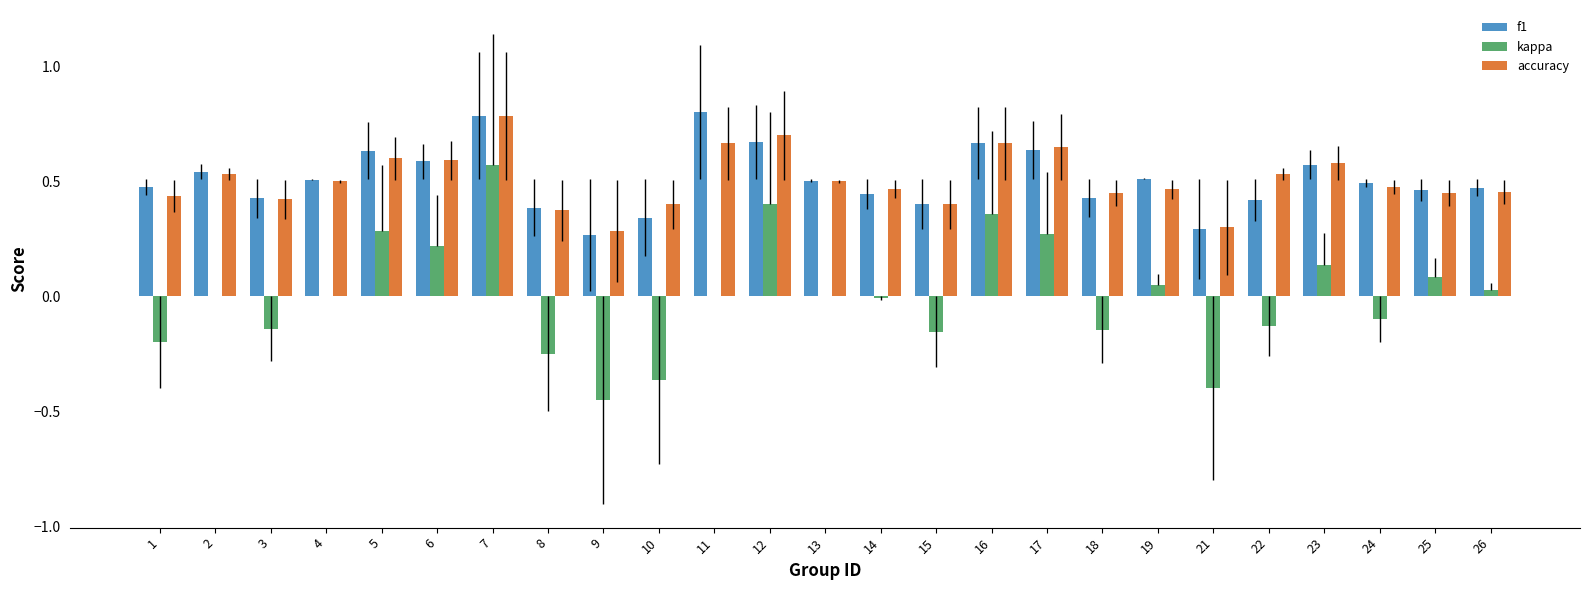

The f1 series shows 0.5 at 2. True or false?

True